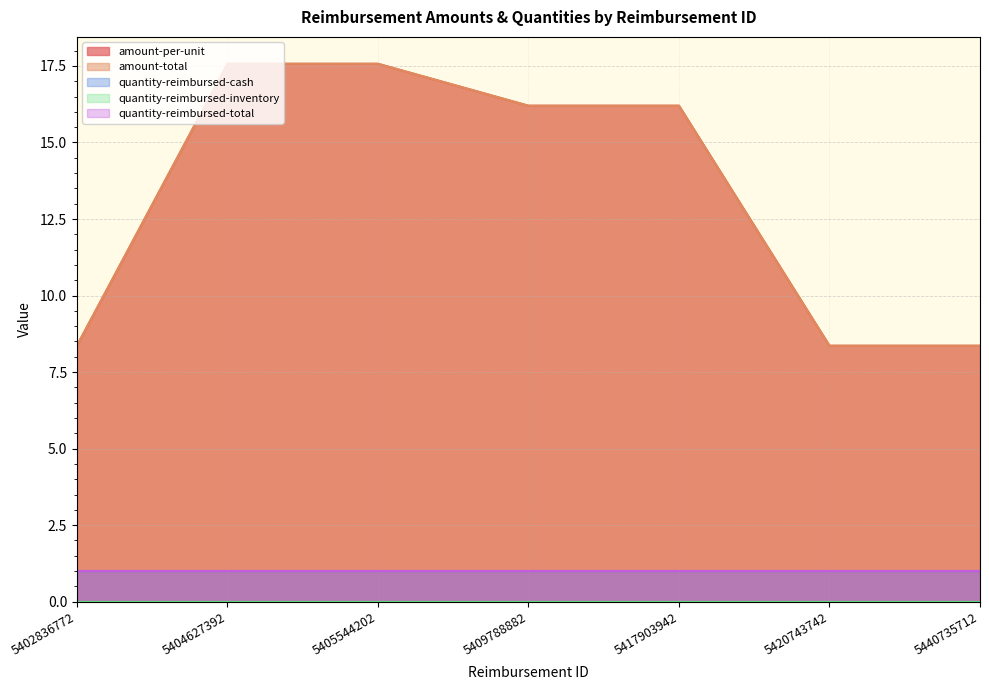

What is the value of the quantity-reimbursed-total point at the 3rd from the left?

1.0